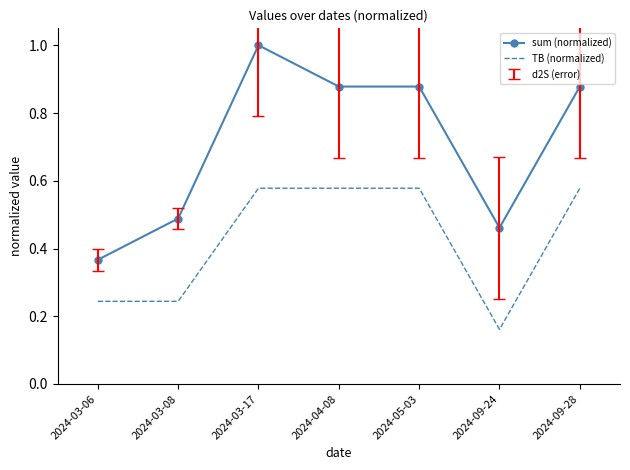

At which category does sum (normalized) reach its first local peak?

2024-03-17